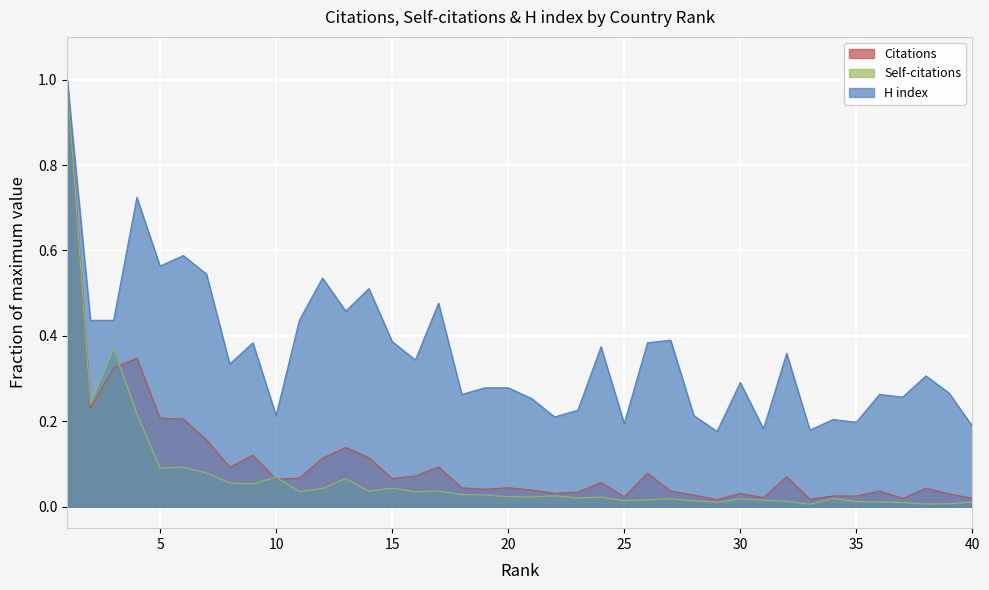

At how many categories does at least one series exceed 0?

40